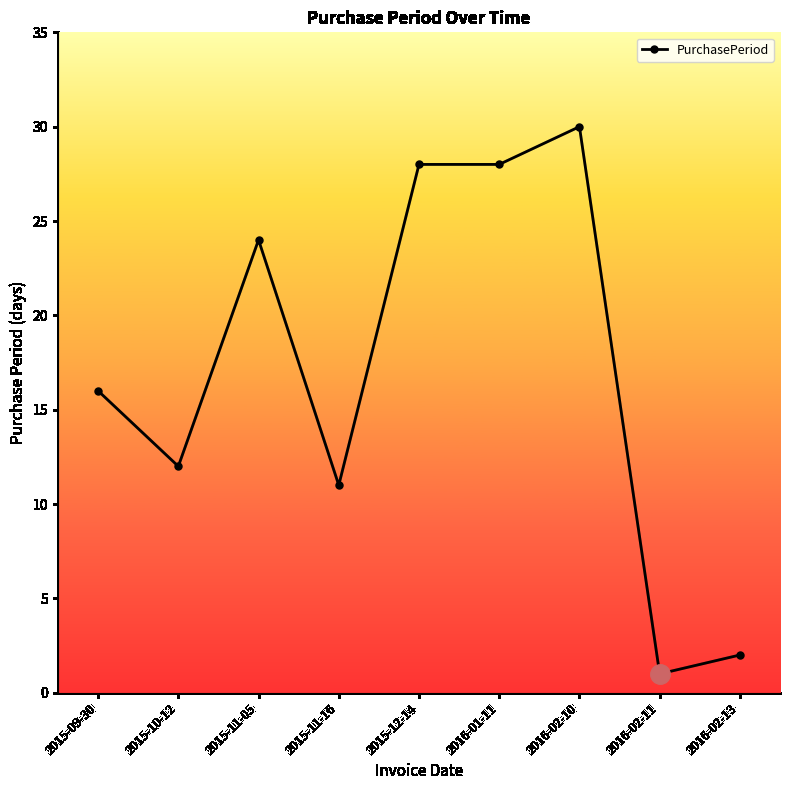

Which label corresponds to the smallest value in the chart?

2016-02-11